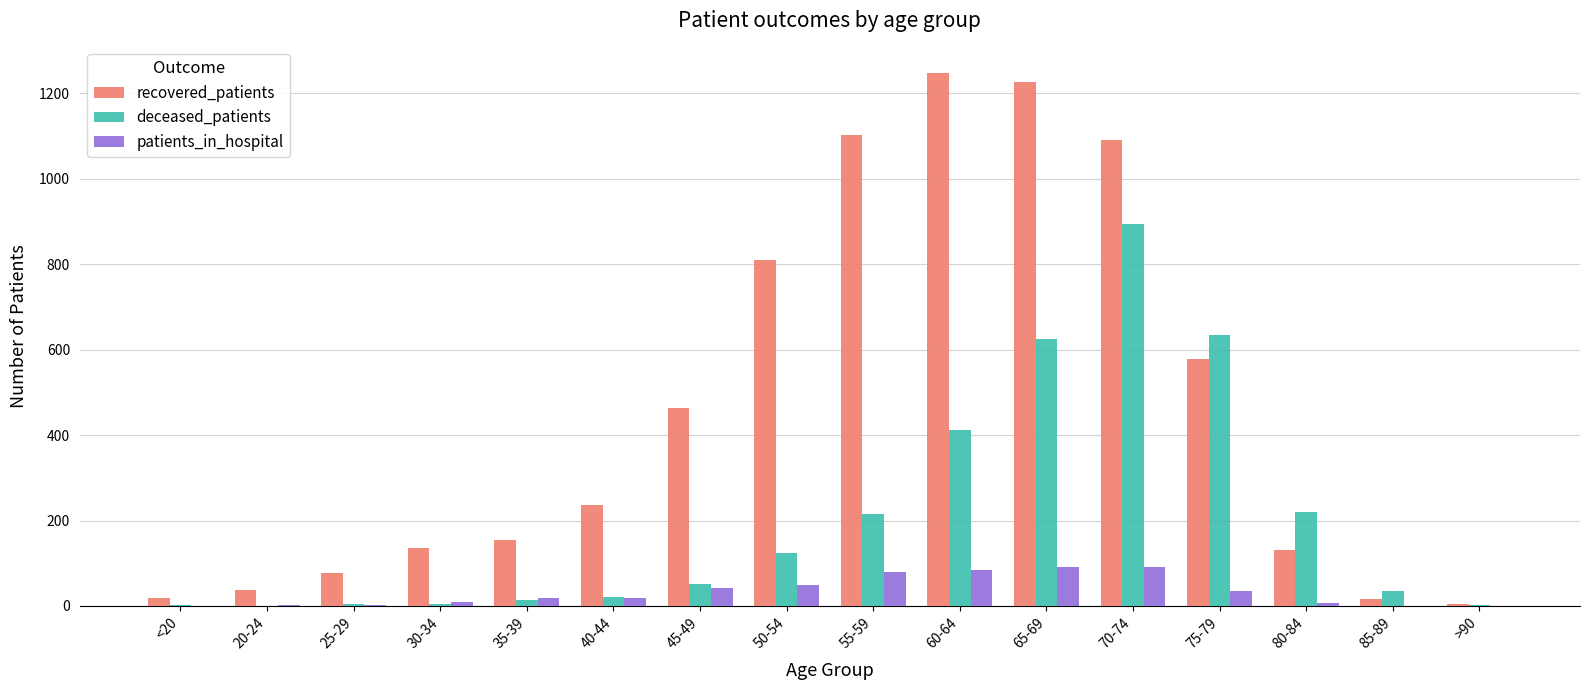

What is the approximate value of recovered_patients at 35-39?

154